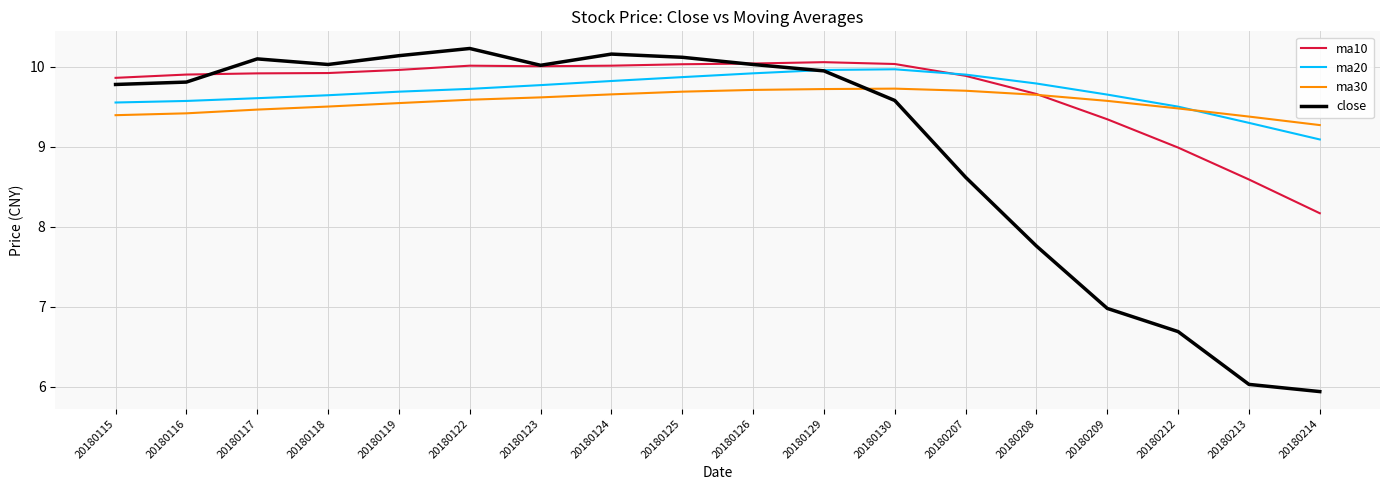

How many lines are shown in the chart?

4